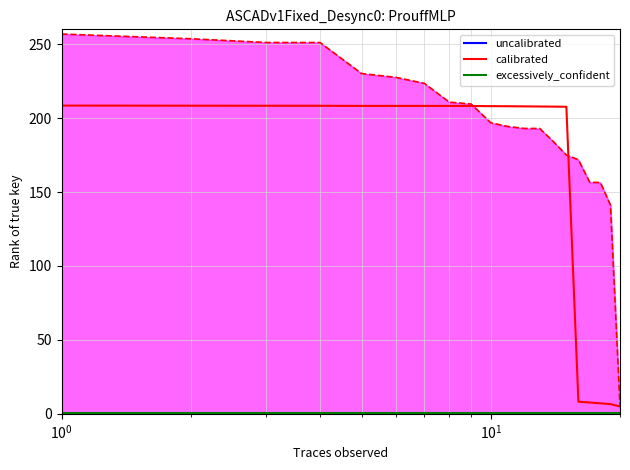

Which series has the largest total across all categories?

uncalibrated